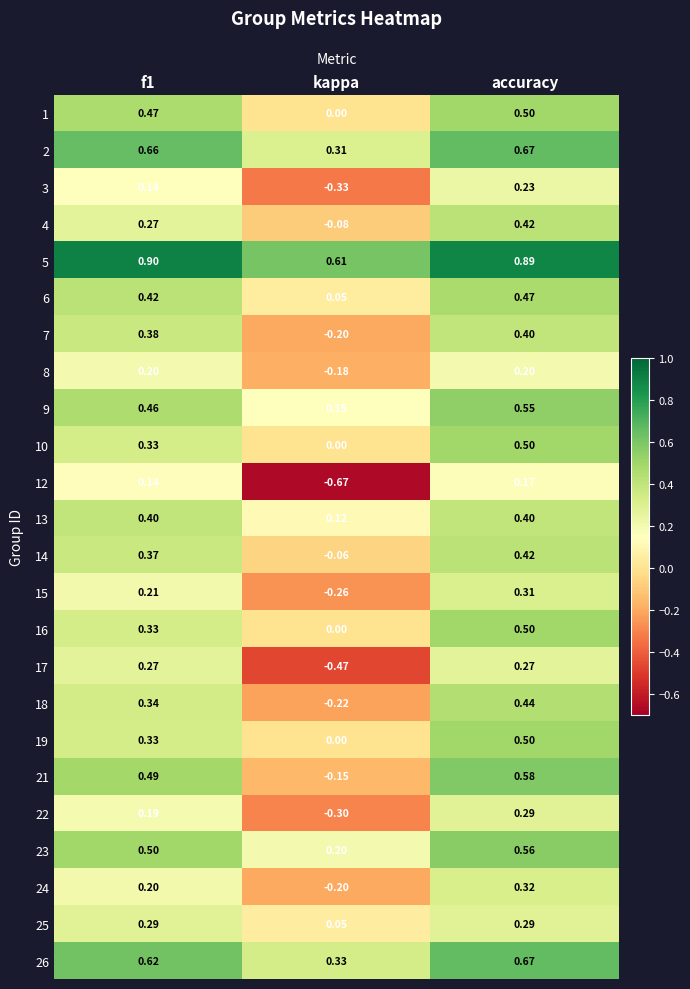

At which label does 18 reach its minimum?

kappa